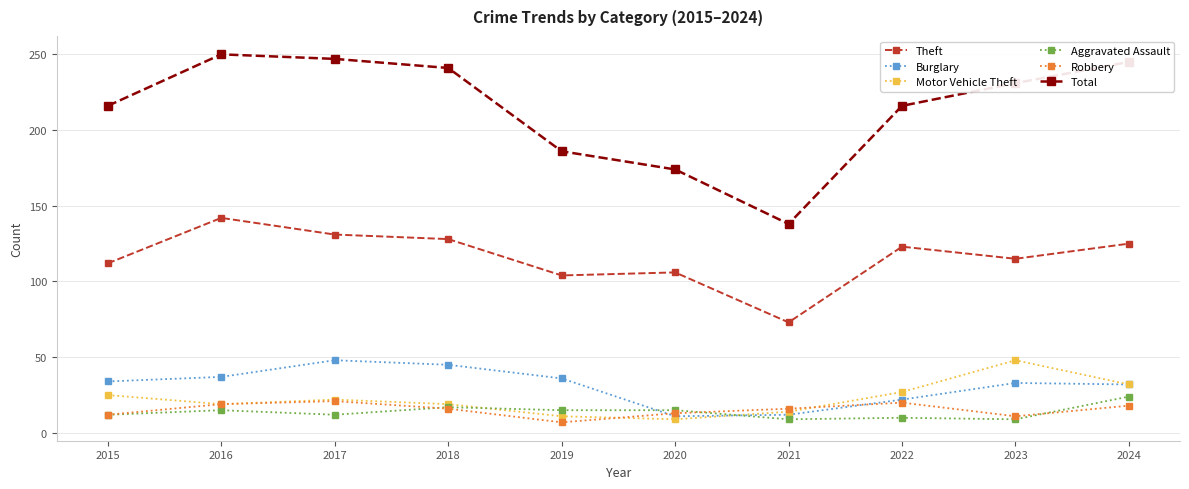

What is the greatest value displayed?

250